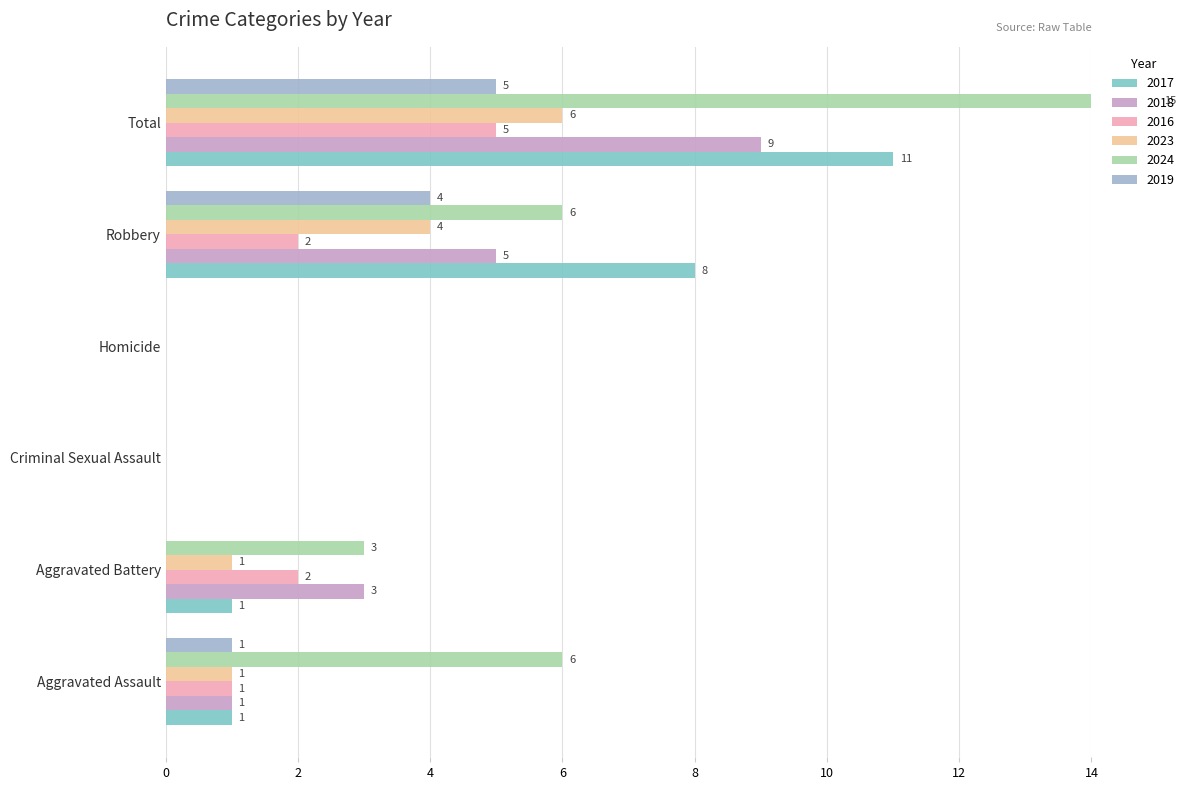

What is the sum of the 2024 values at Total and Homicide?

15